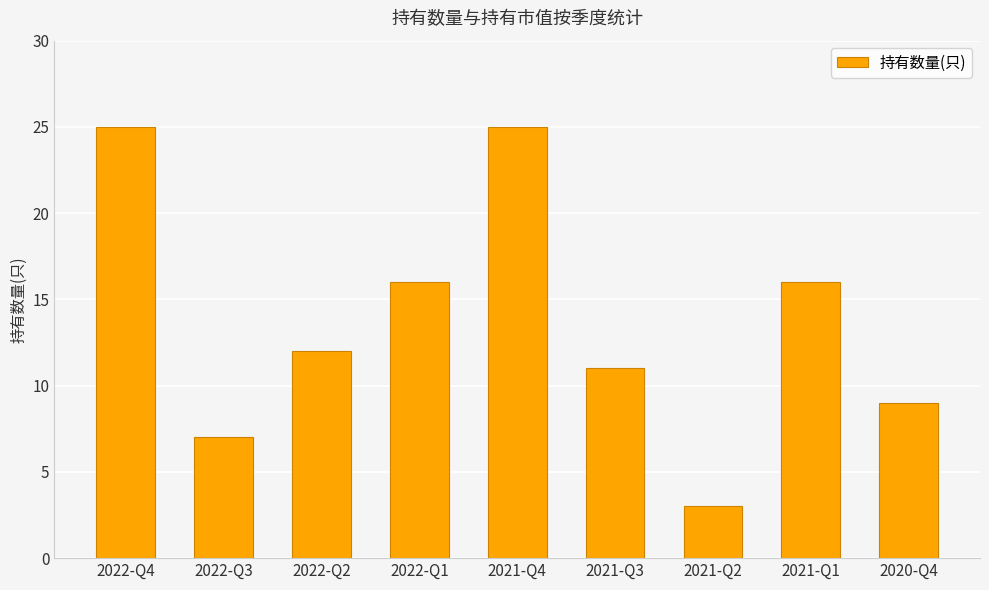

What is the label of the 3rd bar from the left?

2022-Q2